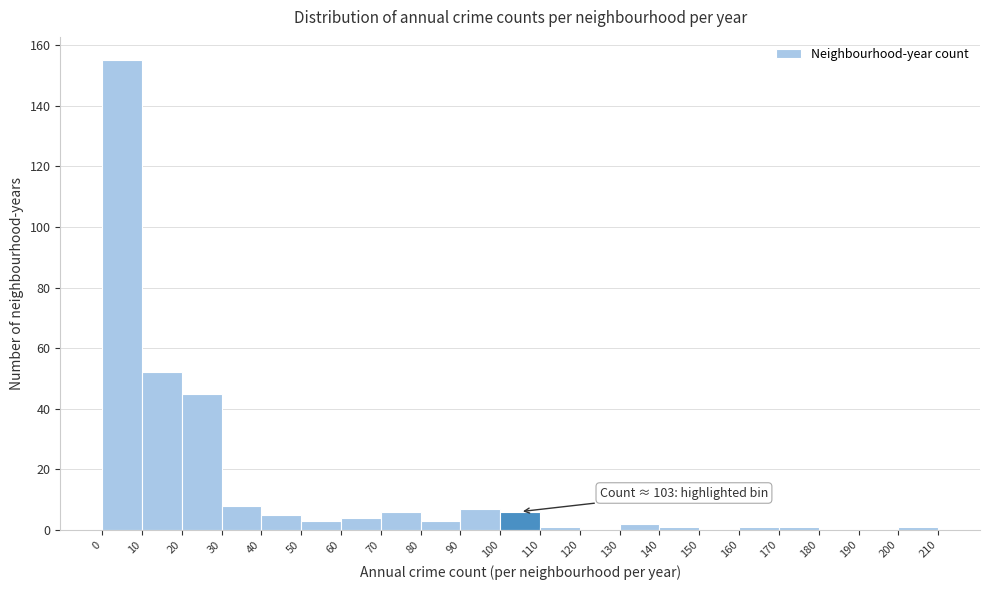

Over which range of the x-axis is the bar tallest?

0 to 10